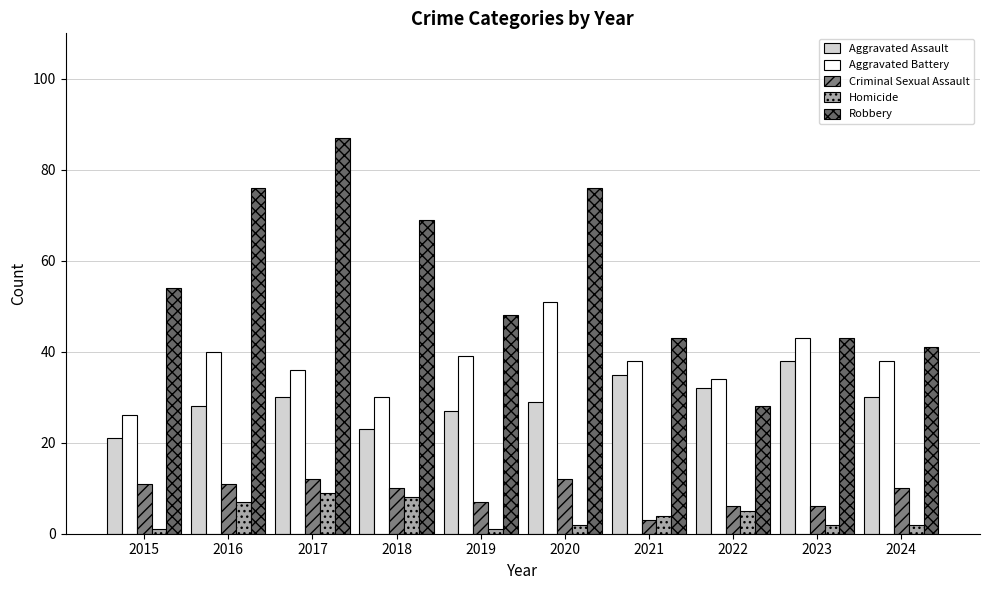

Reading left to right, extract all data points from this chart.

Aggravated Assault: 2015=21	2016=28	2017=30	2018=23	2019=27	2020=29	2021=35	2022=32	2023=38	2024=30
Aggravated Battery: 2015=26	2016=40	2017=36	2018=30	2019=39	2020=51	2021=38	2022=34	2023=43	2024=38
Criminal Sexual Assault: 2015=11	2016=11	2017=12	2018=10	2019=7	2020=12	2021=3	2022=6	2023=6	2024=10
Homicide: 2015=1	2016=7	2017=9	2018=8	2019=1	2020=2	2021=4	2022=5	2023=2	2024=2
Robbery: 2015=54	2016=76	2017=87	2018=69	2019=48	2020=76	2021=43	2022=28	2023=43	2024=41